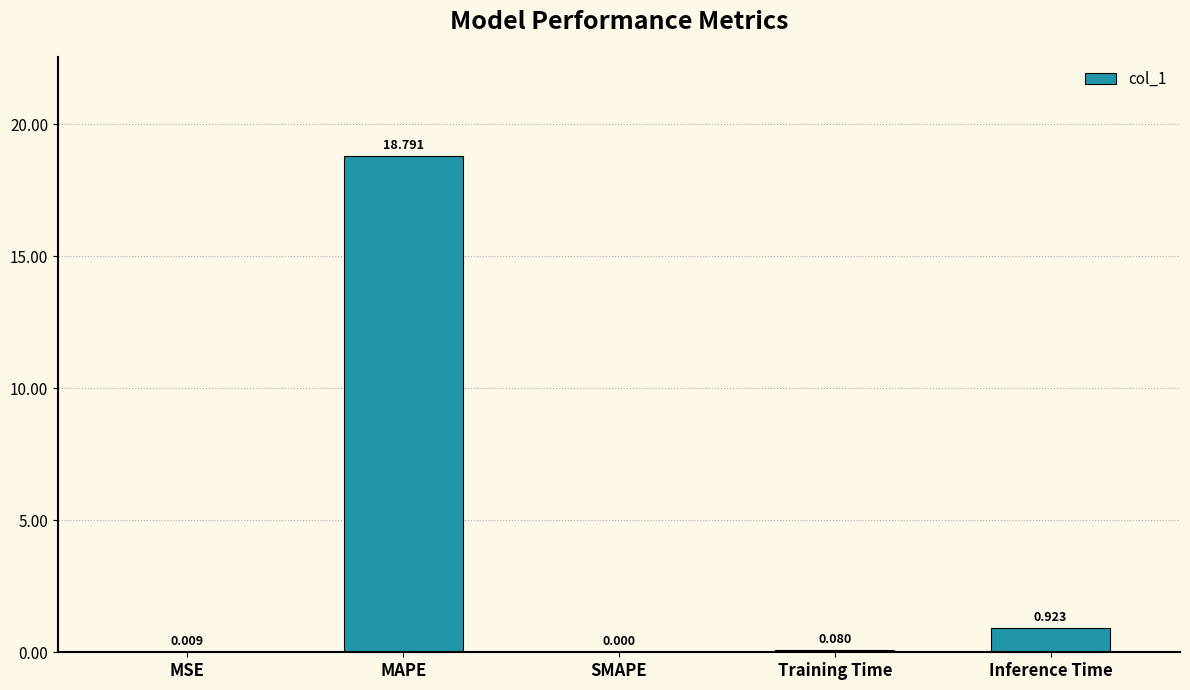

The value at Inference Time is 1.6. True or false?

False